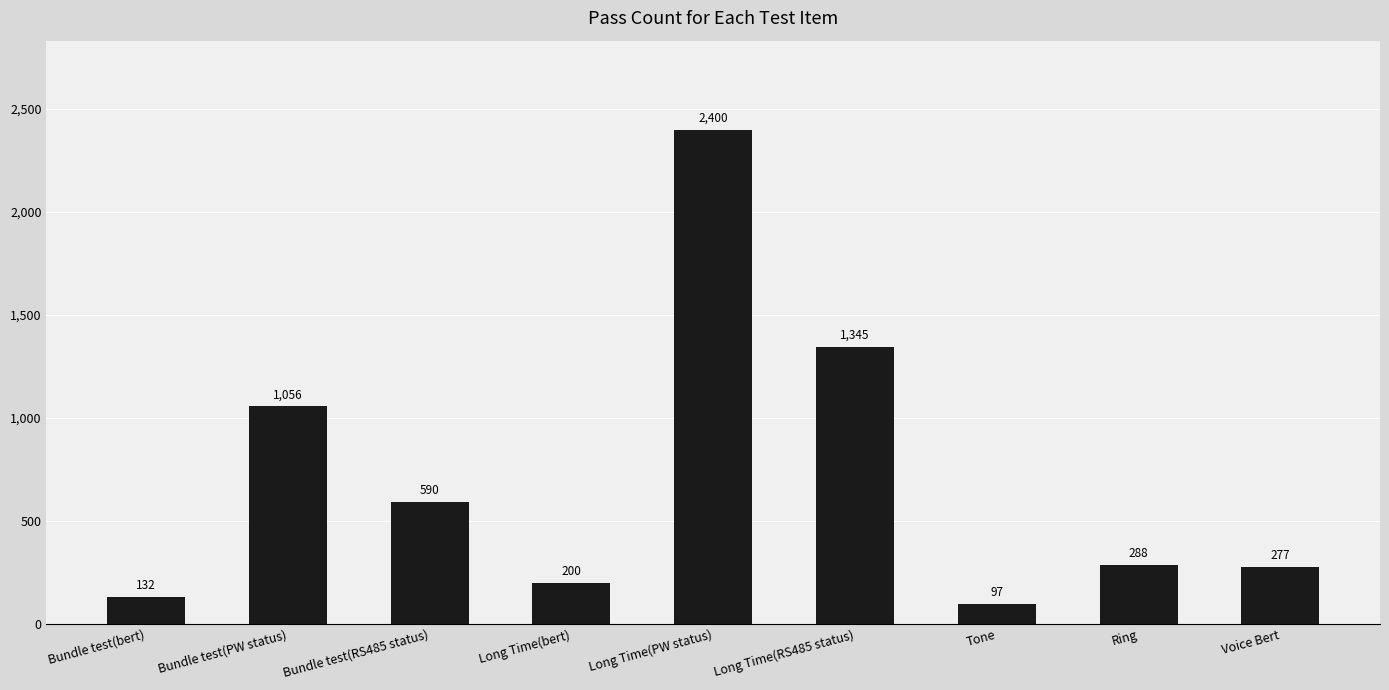

What is the value of the 2nd bar from the left?

1056